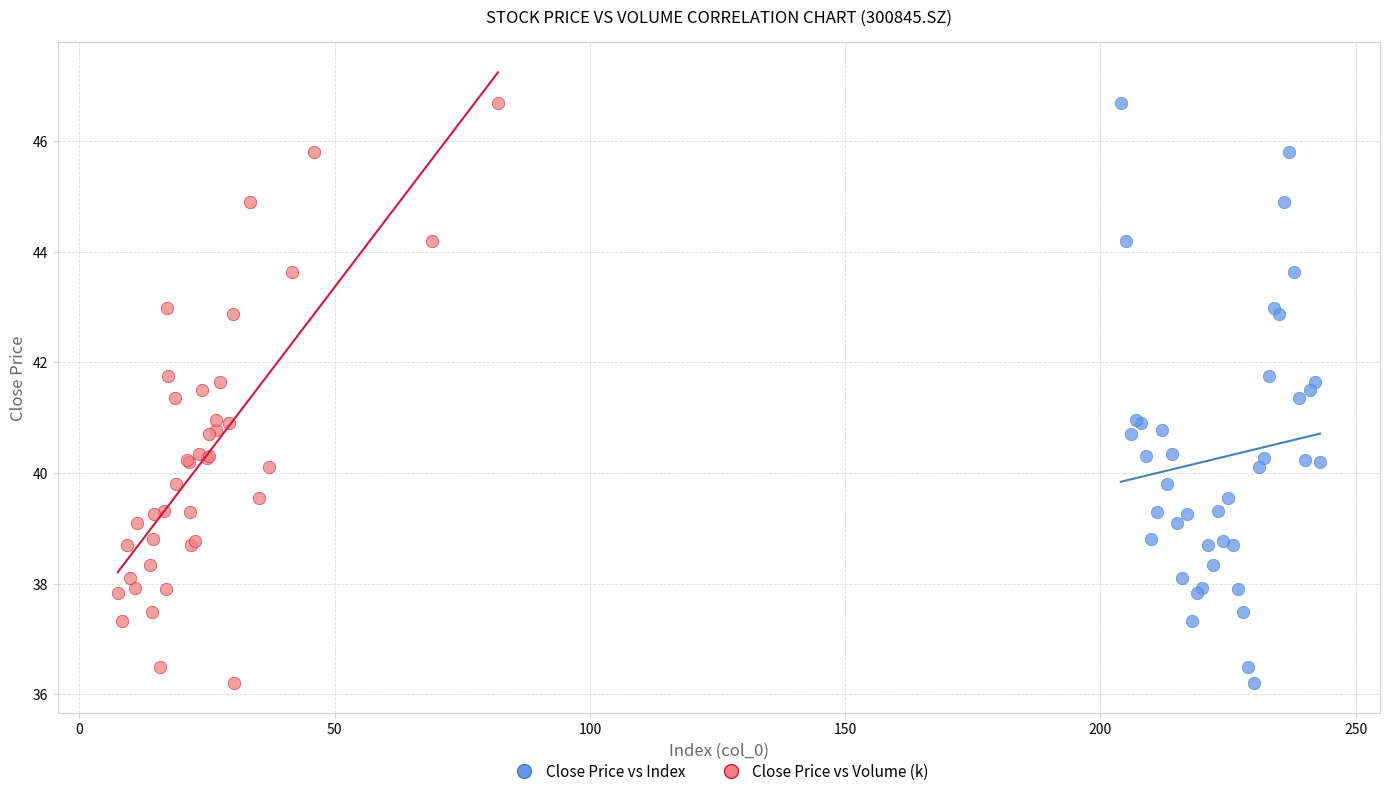

What are all the series names shown in the legend?

Close Price vs Index, Close Price vs Volume (k)